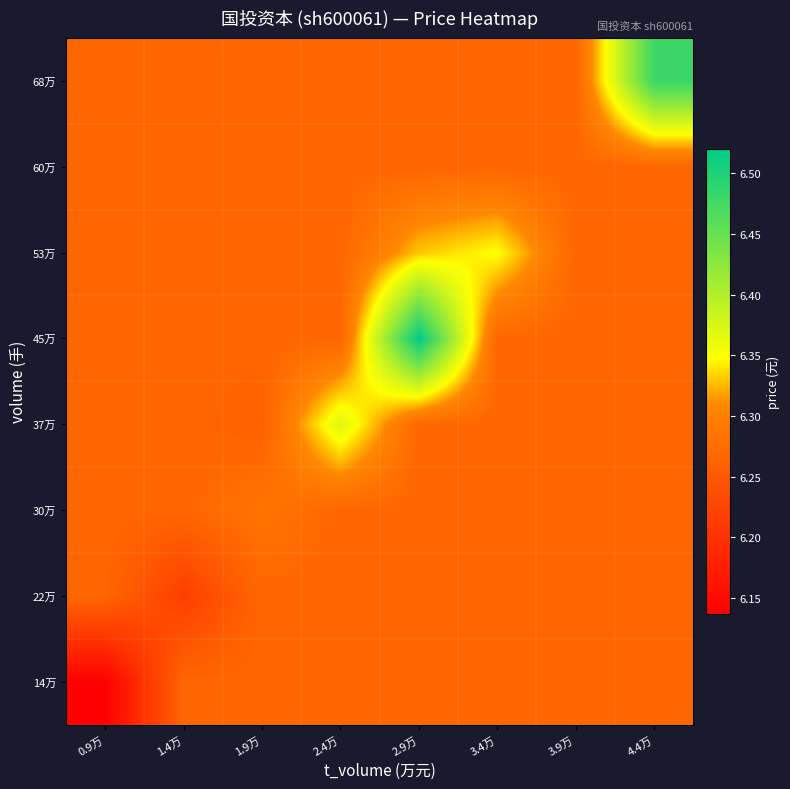

Reading left to right, transcribe all the data shown in this chart.

14万: 0.9万=6.1	1.4万=6.3	1.9万=6.3	2.4万=6.3	2.9万=6.3	3.4万=6.3	3.9万=6.3	4.4万=6.3
22万: 0.9万=6.3	1.4万=6.2	1.9万=6.3	2.4万=6.3	2.9万=6.3	3.4万=6.3	3.9万=6.3	4.4万=6.3
30万: 0.9万=6.3	1.4万=6.3	1.9万=6.3	2.4万=6.3	2.9万=6.3	3.4万=6.3	3.9万=6.3	4.4万=6.3
37万: 0.9万=6.3	1.4万=6.3	1.9万=6.3	2.4万=6.4	2.9万=6.3	3.4万=6.3	3.9万=6.3	4.4万=6.3
45万: 0.9万=6.3	1.4万=6.3	1.9万=6.3	2.4万=6.3	2.9万=6.5	3.4万=6.3	3.9万=6.3	4.4万=6.3
53万: 0.9万=6.3	1.4万=6.3	1.9万=6.3	2.4万=6.3	2.9万=6.3	3.4万=6.3	3.9万=6.3	4.4万=6.3
60万: 0.9万=6.3	1.4万=6.3	1.9万=6.3	2.4万=6.3	2.9万=6.3	3.4万=6.3	3.9万=6.3	4.4万=6.3
68万: 0.9万=6.3	1.4万=6.3	1.9万=6.3	2.4万=6.3	2.9万=6.3	3.4万=6.3	3.9万=6.3	4.4万=6.5